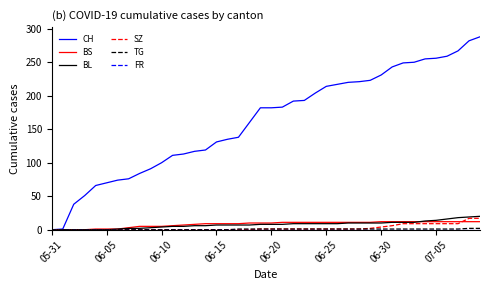

What is the maximum value shown in the chart?

288